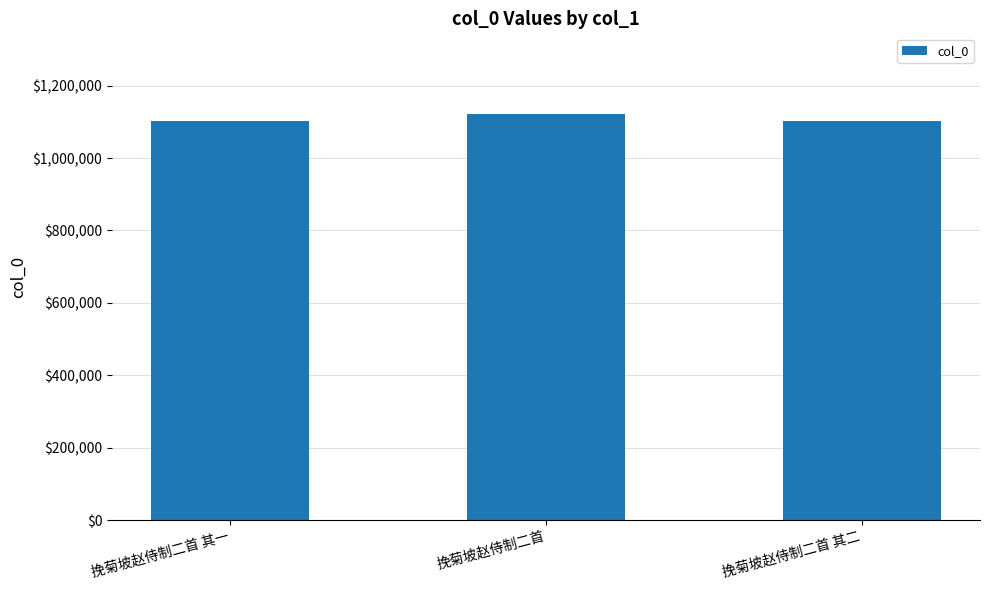

Which category has the highest value across all series?

挽菊坡赵侍制二首